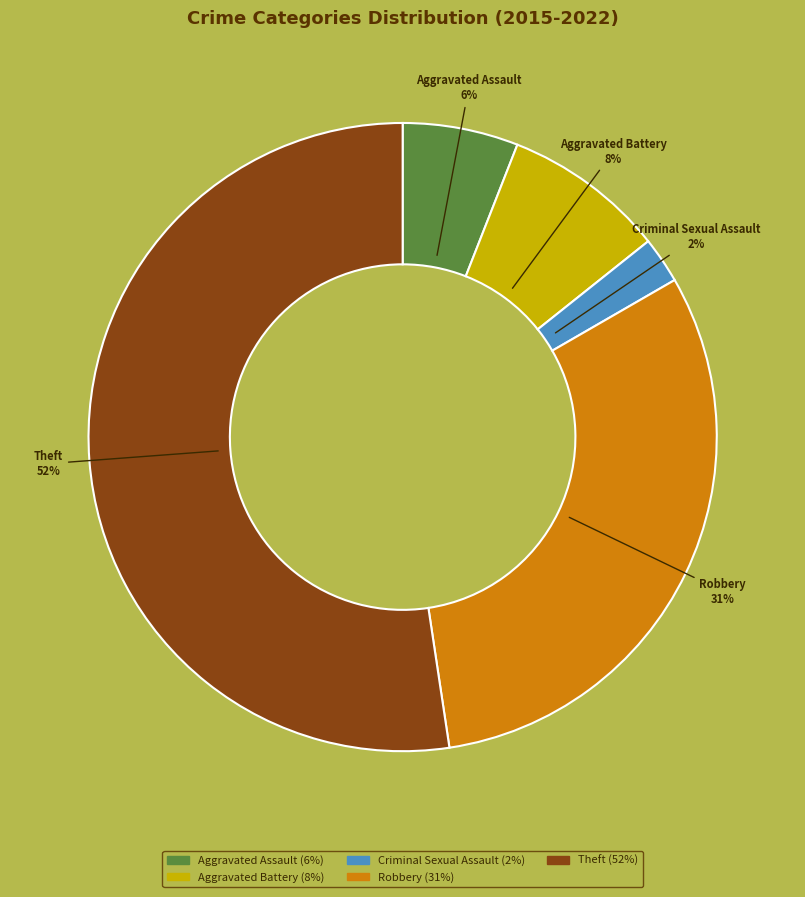

Which slice represents more than half of the pie?

Theft